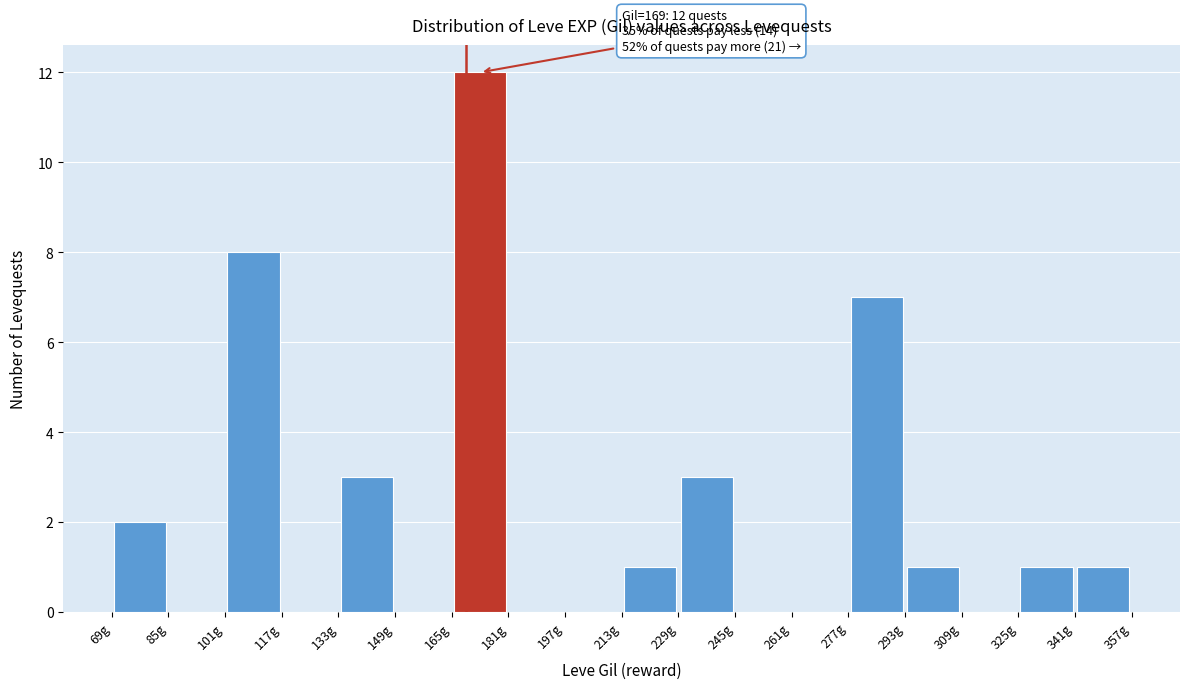

Over which range of the x-axis is the bar tallest?

165 to 181